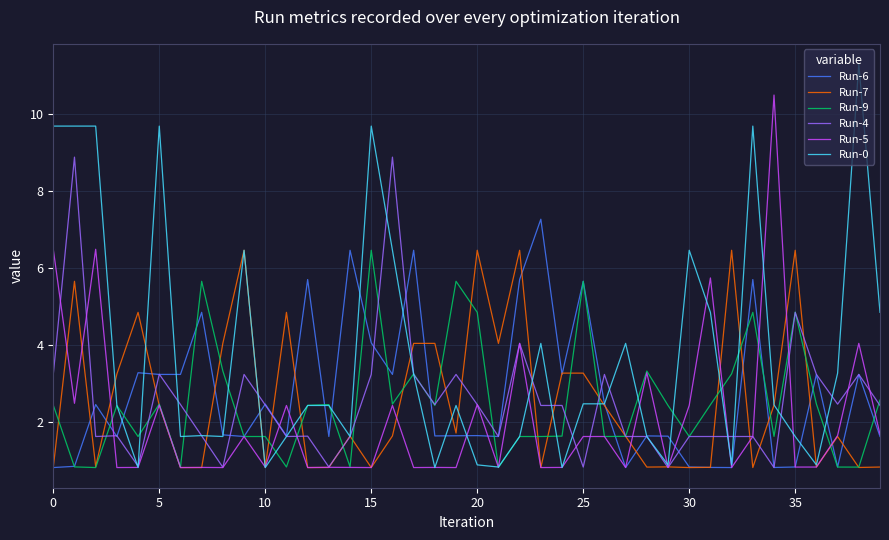

What are all the series names shown in the legend?

Run-6, Run-7, Run-9, Run-4, Run-5, Run-0